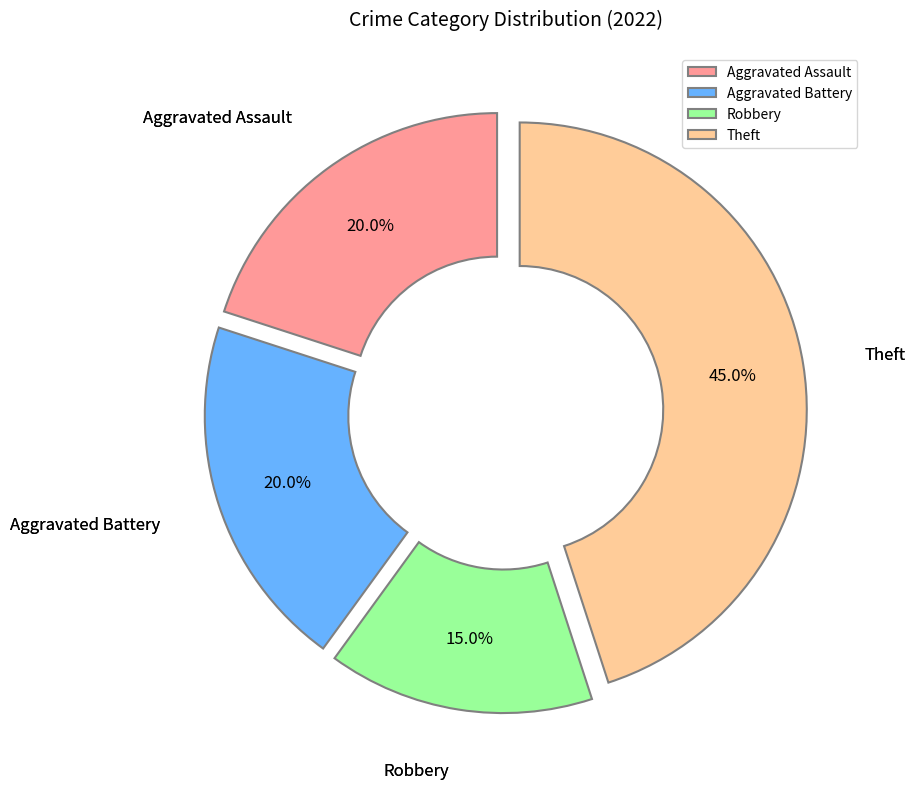

Which category has the smallest portion of the pie?

Robbery